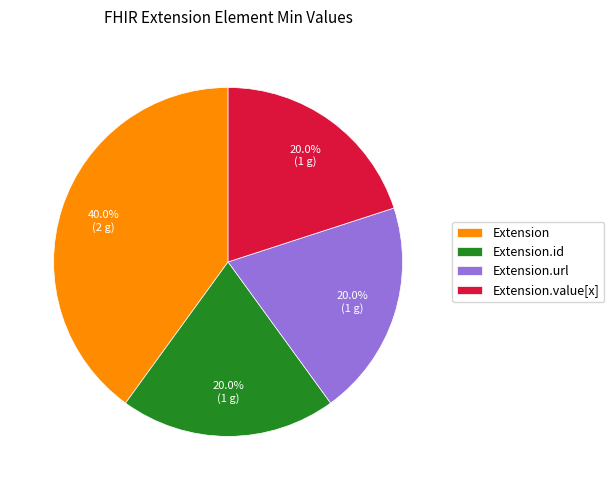

How many segments does this pie chart have?

4